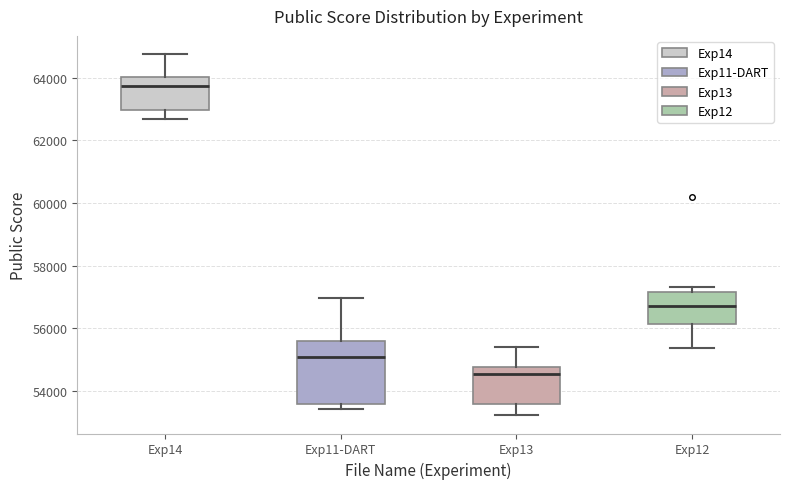

Reading left to right, transcribe this box plot: for each box, give where its median line is, the range the box spans, and where its two whiskers end, as read against the y-axis. The values are not printed on the chart, so give them approximately, as read against the axis.

Exp14: median 63800, box 63000 to 64000, whiskers 62600 to 64800
Exp11-DART: median 55000, box 53600 to 55600, whiskers 53400 to 57000
Exp13: median 54600, box 53600 to 54800, whiskers 53200 to 55400
Exp12: median 56800, box 56200 to 57200, whiskers 55400 to 57400